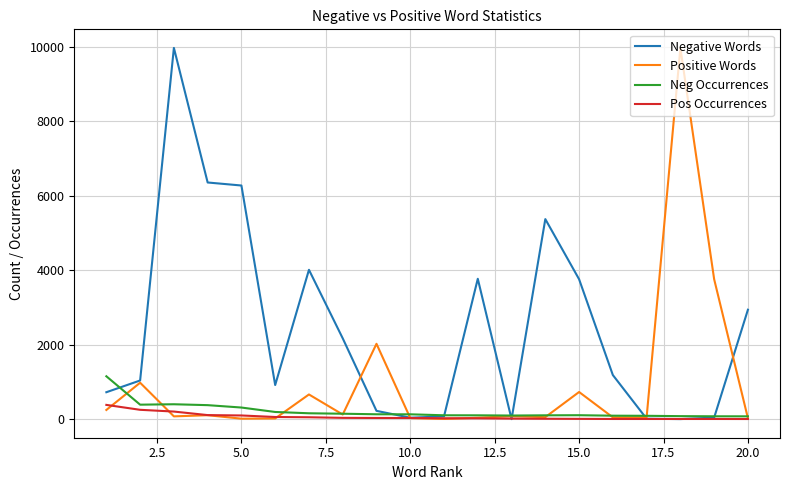

What is the greatest value displayed?

9974